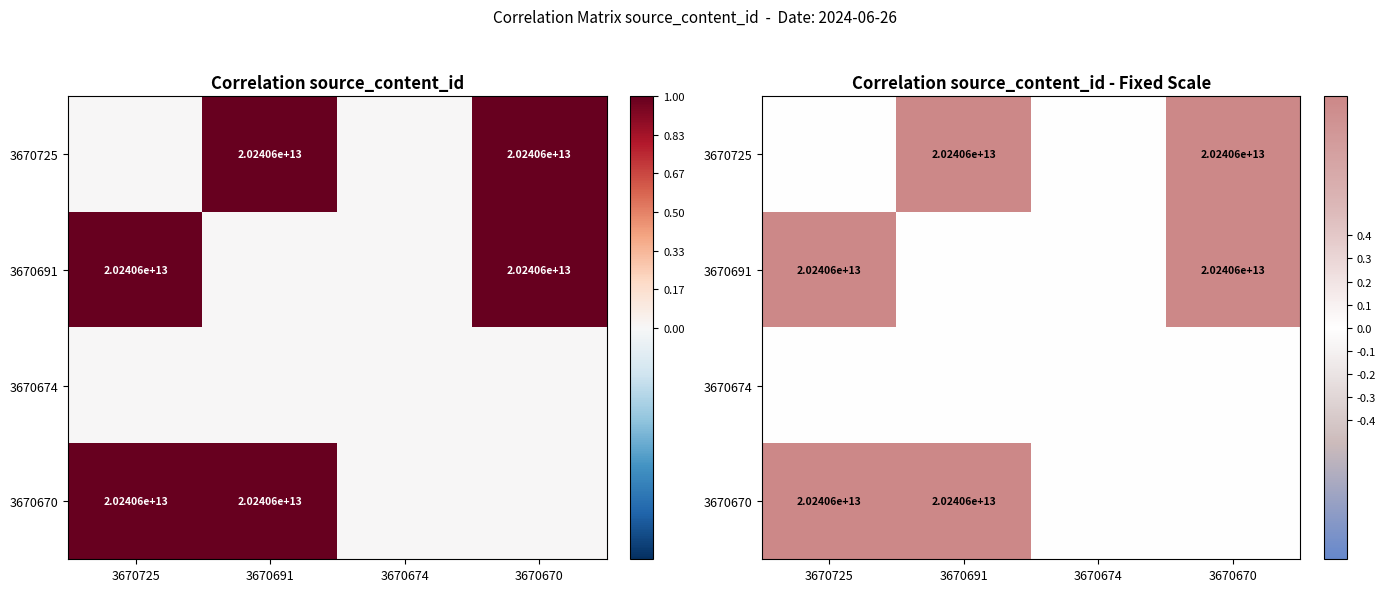

Is it true that 3670691 equals 1.0 at 3670670?

True